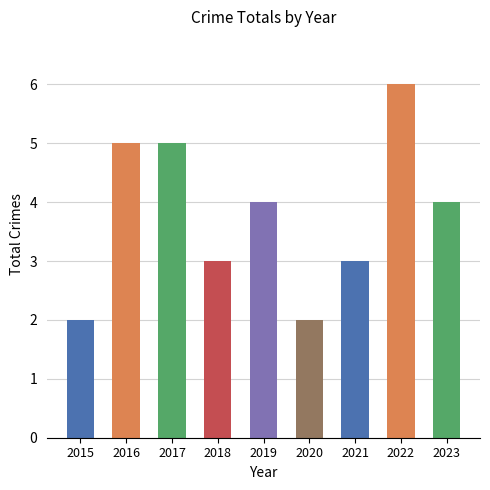

What is the approximate value at 2019?

4